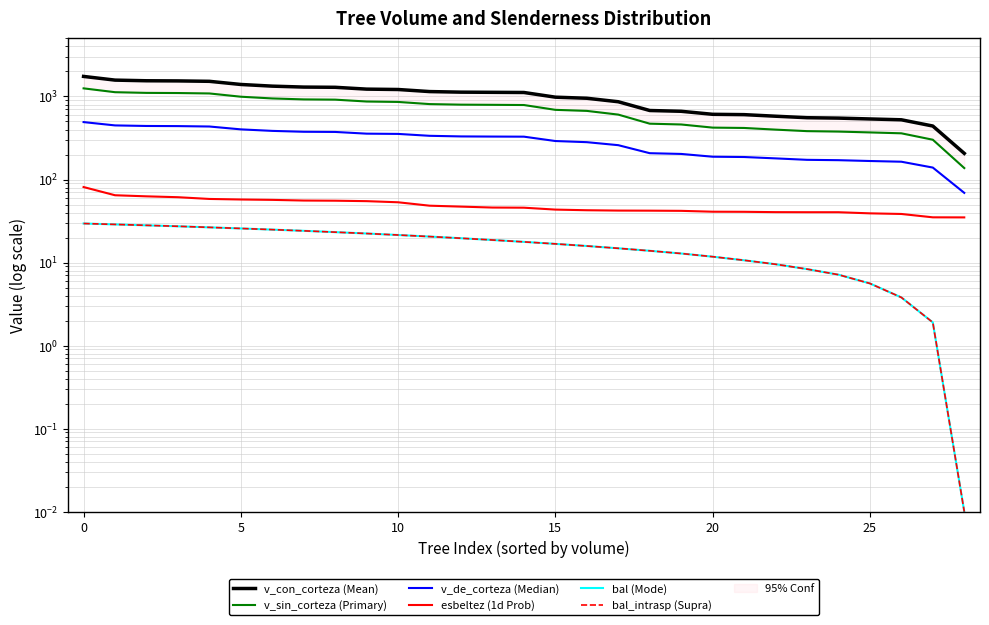

What is the difference between the bal_intrasp (Supra) values at 17 and 15?

1.9